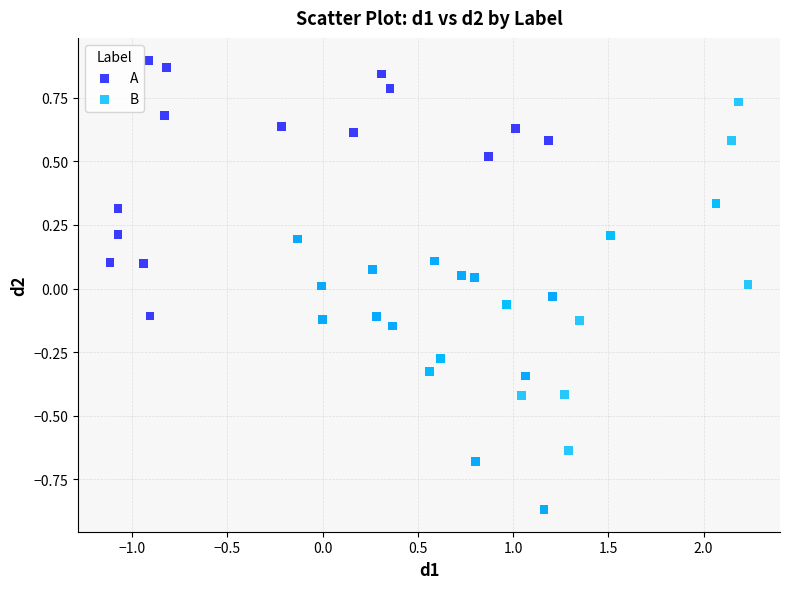

Which series has the widest spread of Y values?

A